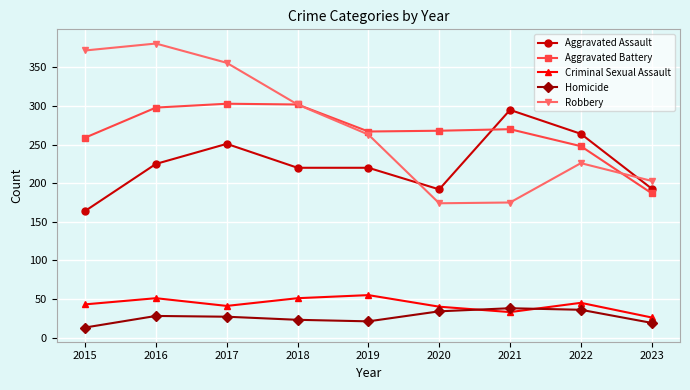

At how many categories does at least one series exceed 150?

9